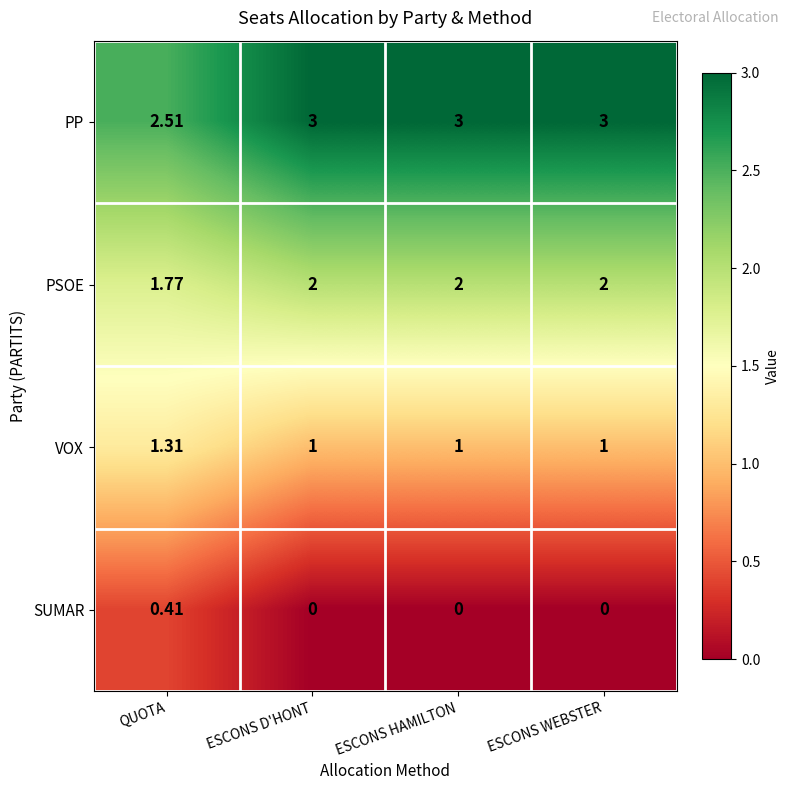

Is the value of PSOE at ESCONS WEBSTER greater than the value of PP at ESCONS WEBSTER?

No